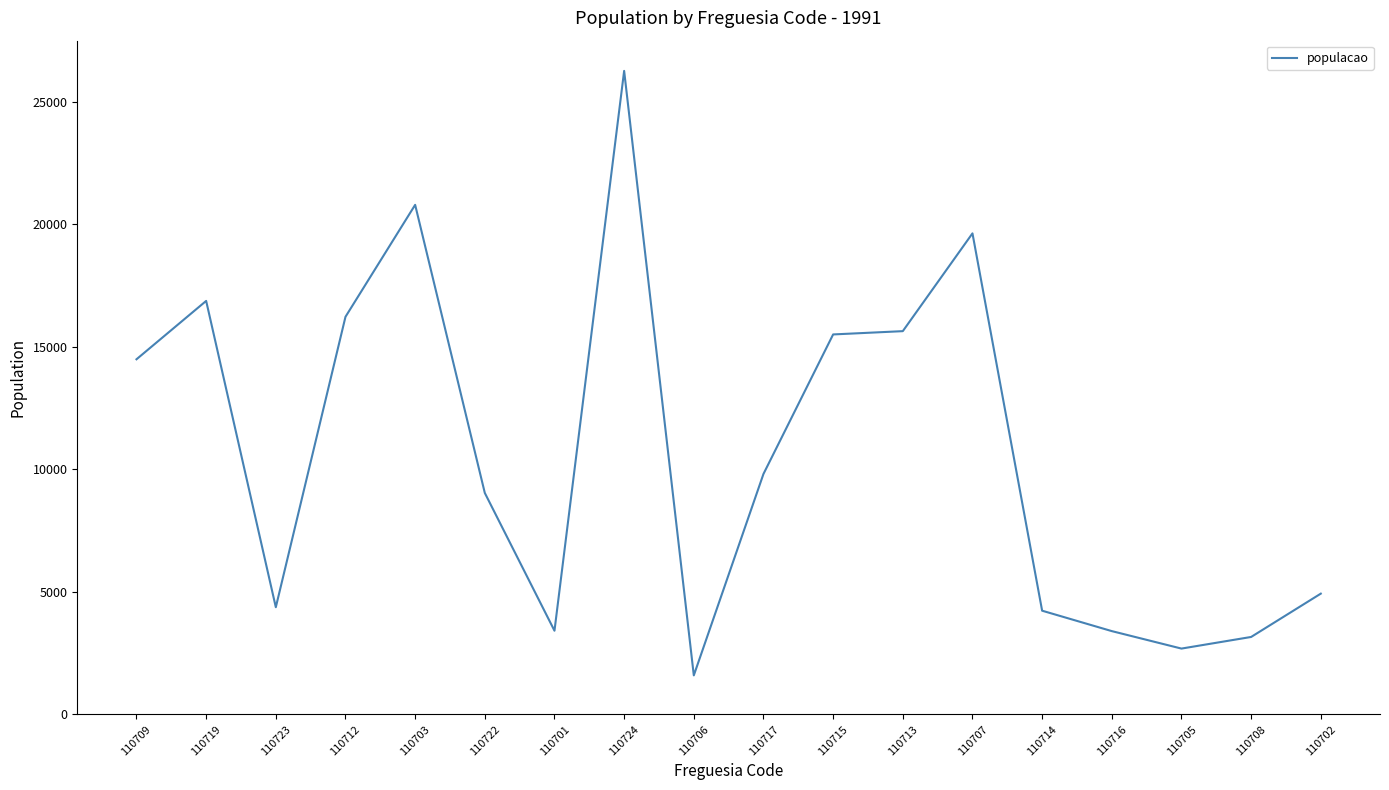

Count the number of categories in the chart.

18